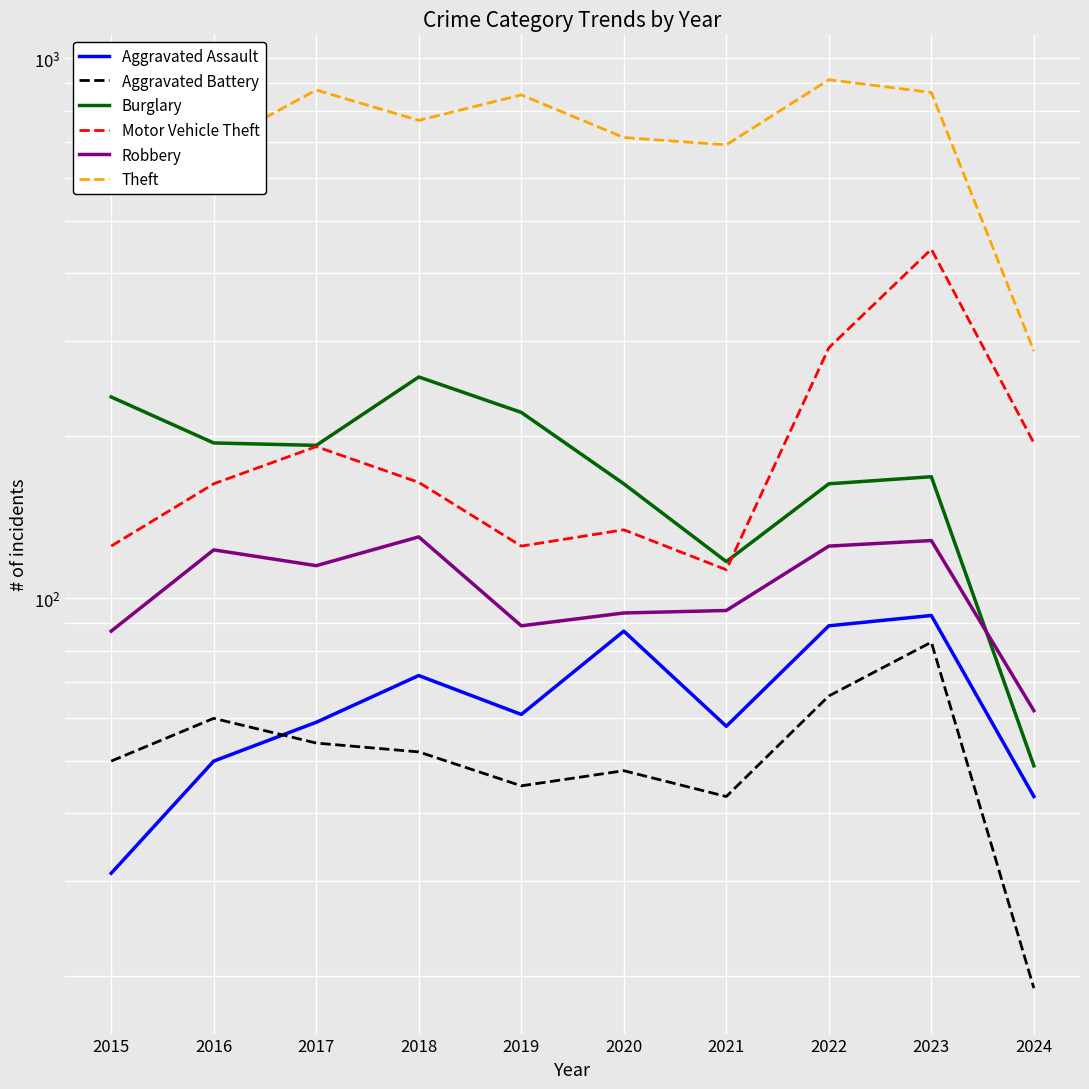

Which series has the widest spread of values?

Theft